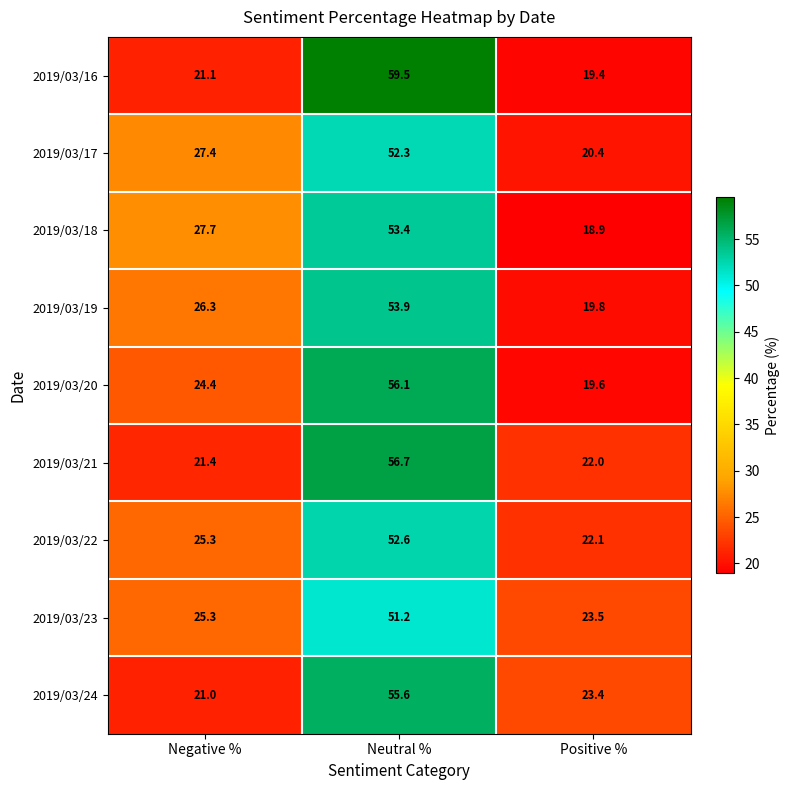

List the series in order of their peak value, lowest first.

2019/03/23, 2019/03/17, 2019/03/22, 2019/03/18, 2019/03/19, 2019/03/24, 2019/03/20, 2019/03/21, 2019/03/16